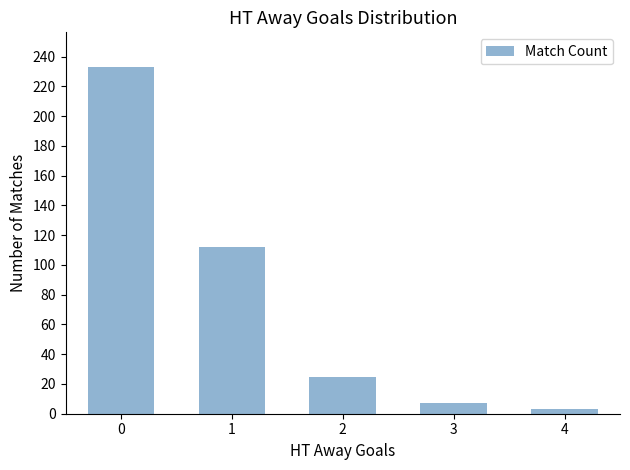

Reading left to right, extract all data points from this chart.

233	112	25	7	3